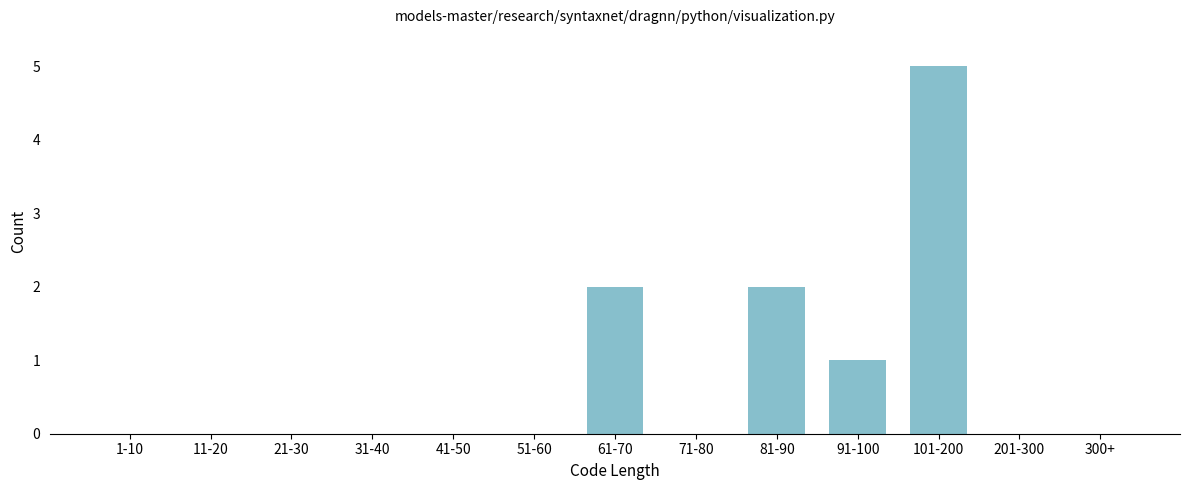

Reading left to right, what are all the values shown in this chart?

1-10=0	11-20=0	21-30=0	31-40=0	41-50=0	51-60=0	61-70=2	71-80=0	81-90=2	91-100=1	101-200=5	201-300=0	300+=0